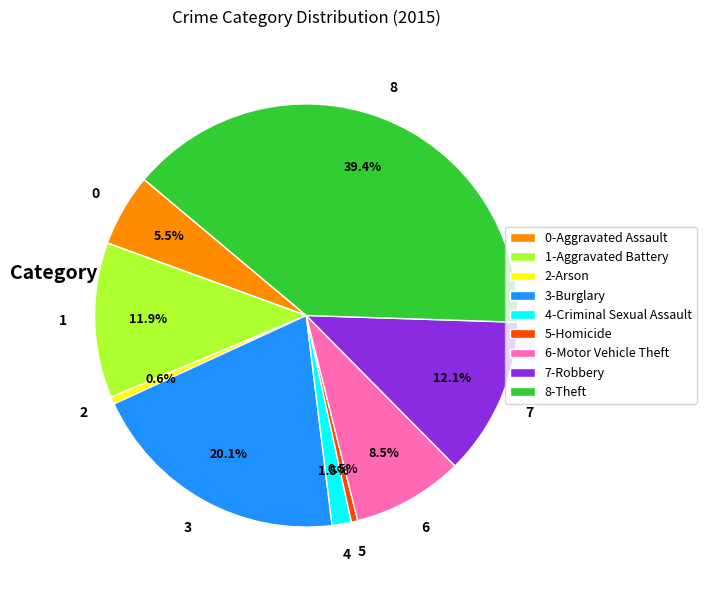

How many slices are in this pie chart?

9